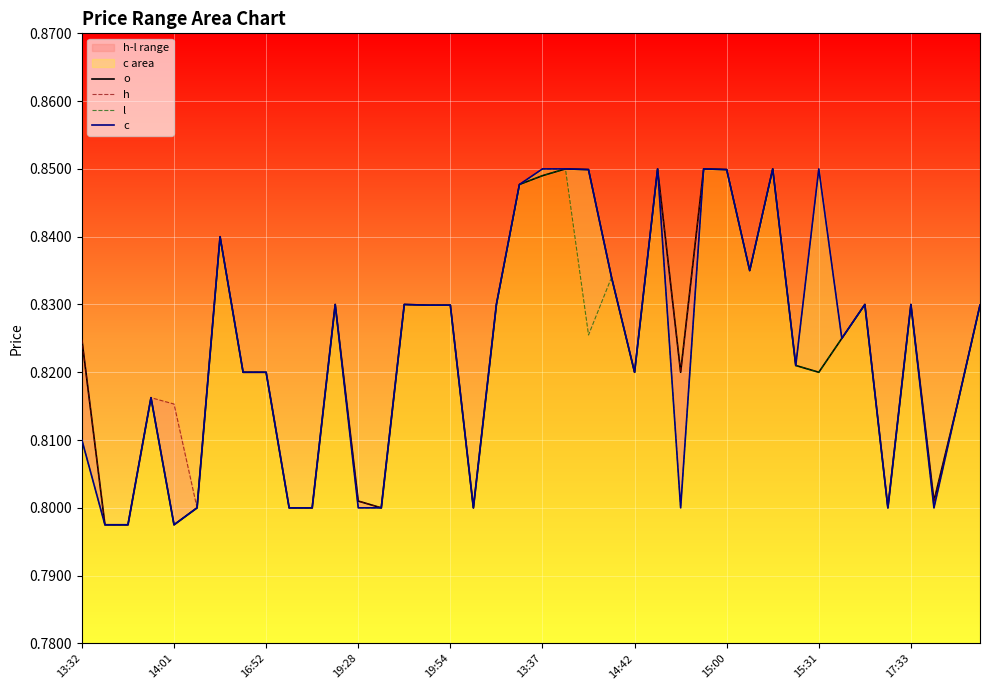

At how many categories does at least one series exceed 0?

40